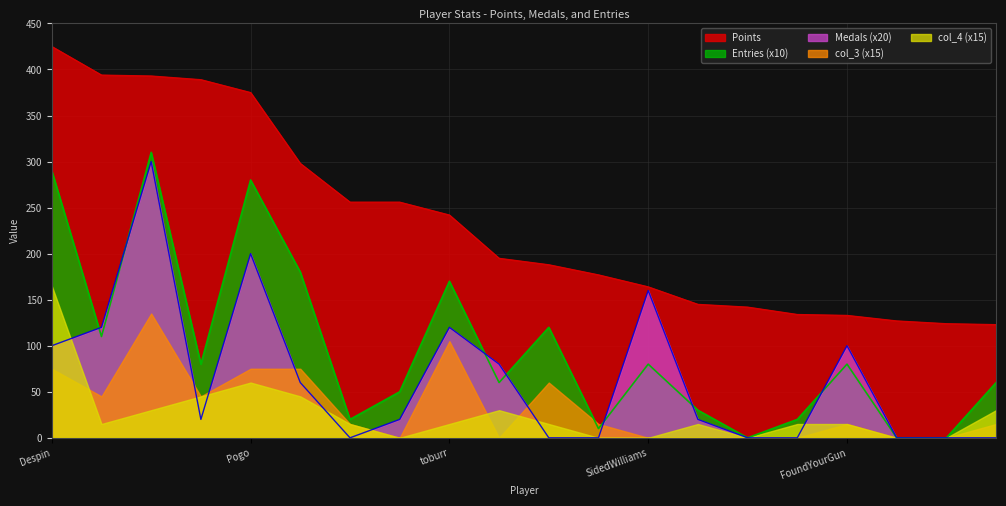

Rank the categories by Points value from highest to lowest.

Despin, Rimato, sm27, JeffCompass, Pogo, Larvi, RSW, peaches, toburr, JJsrl, ModestTomato, Libre, SidedWilliams, Jukatox, Anonymous 9, Tom$, FoundYourGun, Anonymous 2, mdmason85, GravityBeatle